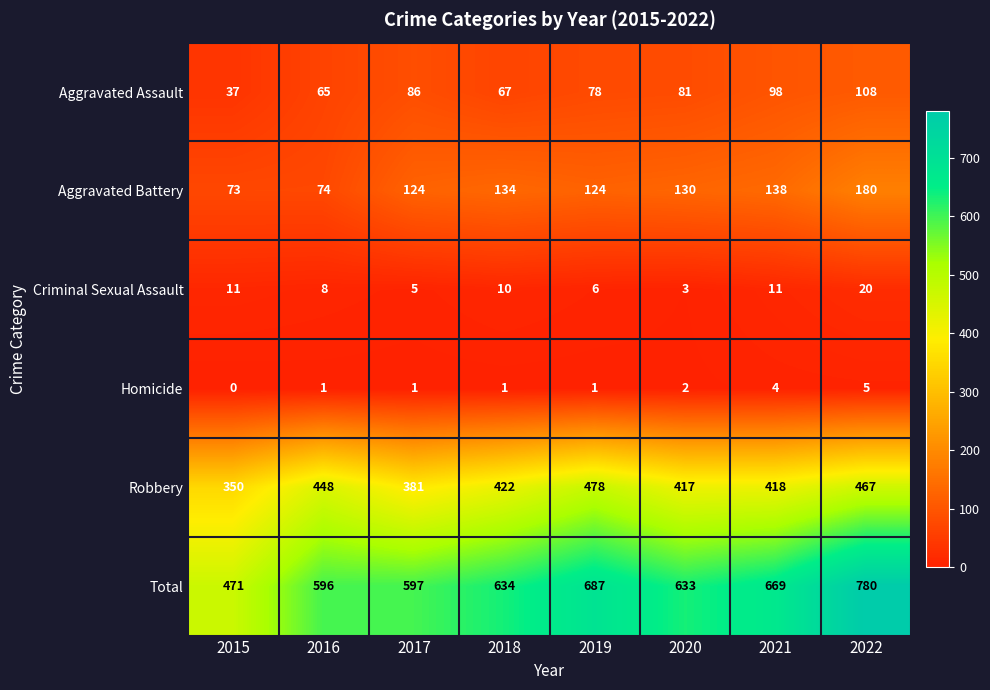

At which label is Robbery closest to 414?

2020